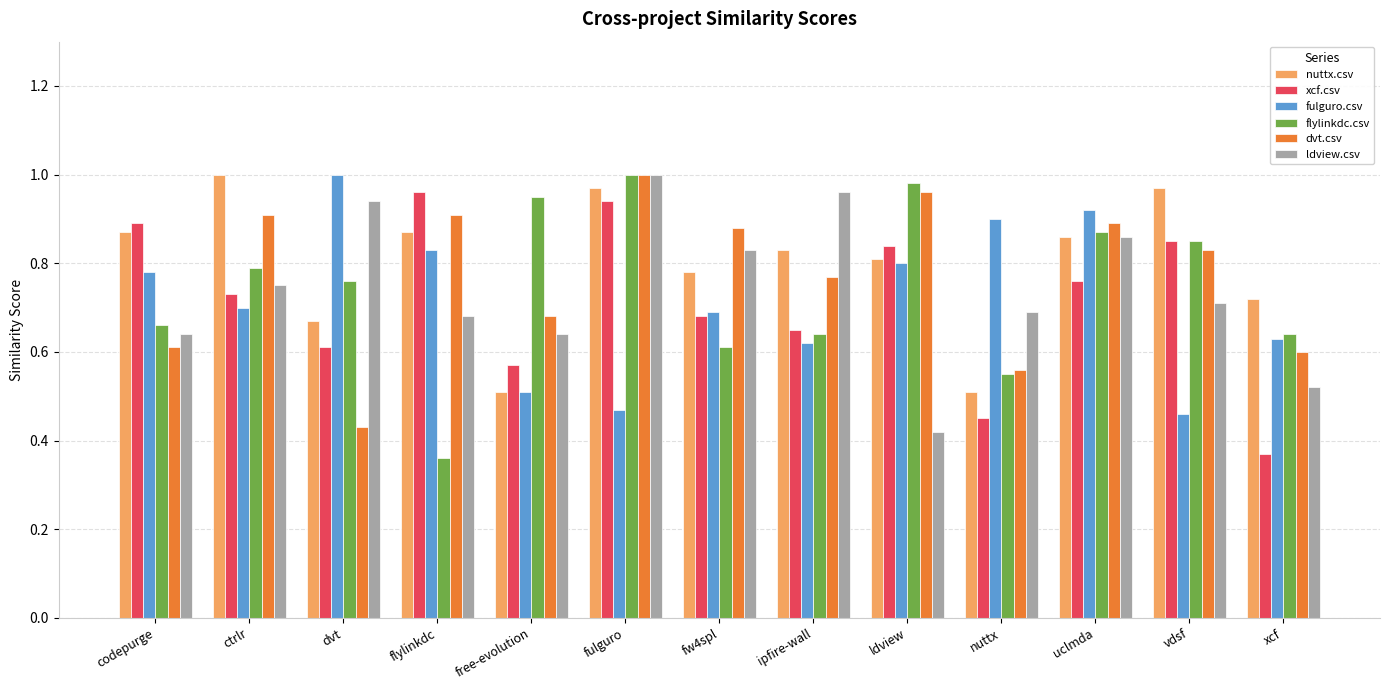

How many bars are there in each group?

6